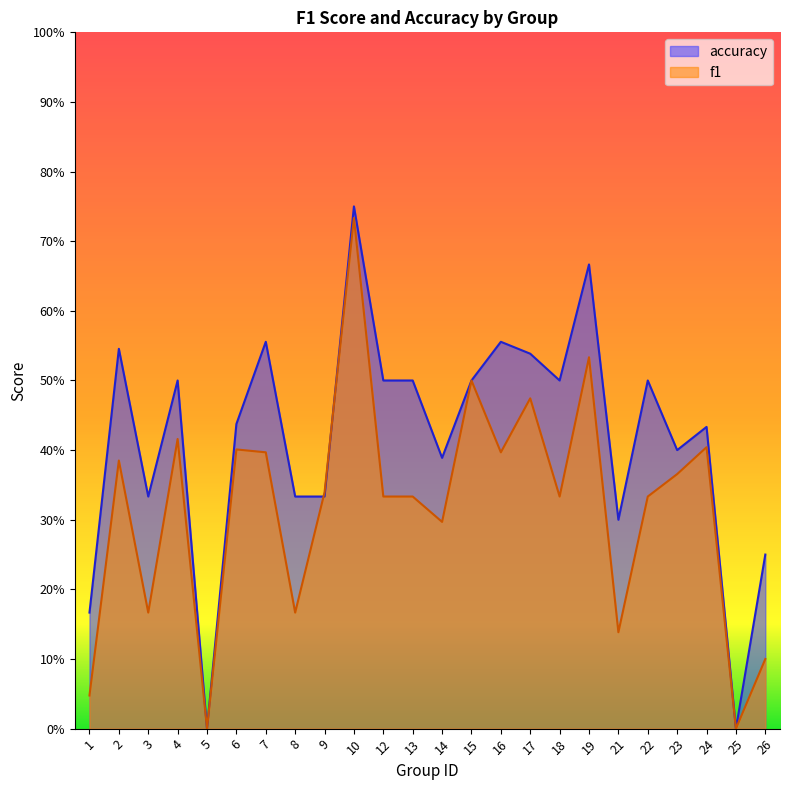

Where do f1 and accuracy first cross each other?

8 and 9